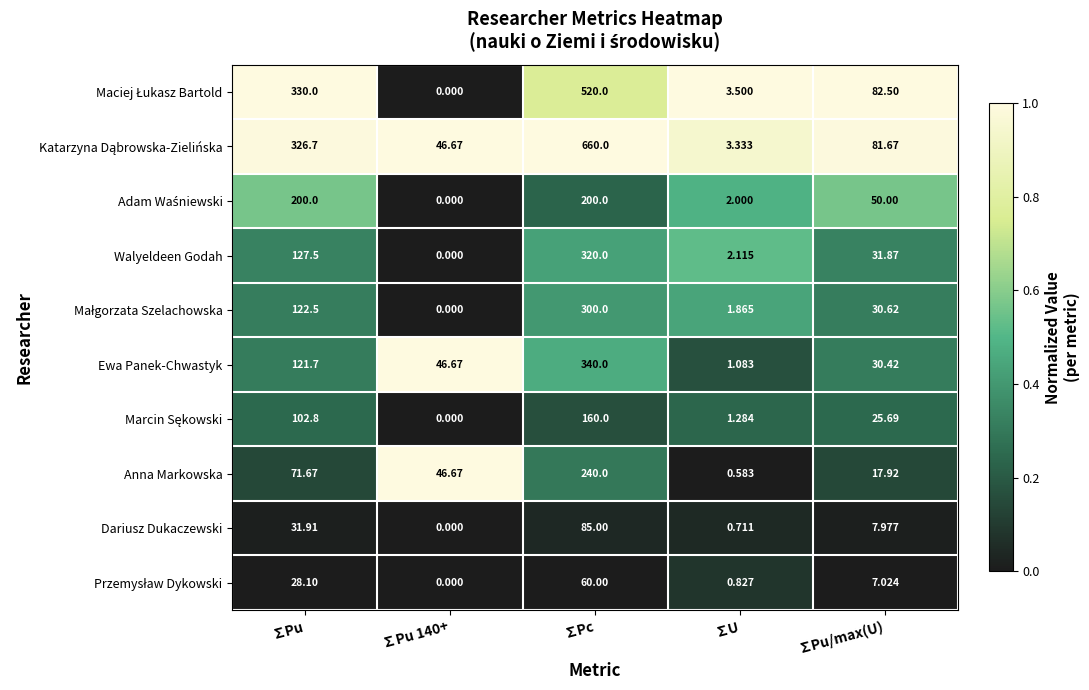

At which label is Ewa Panek-Chwastyk closest to 170?

∑Pu